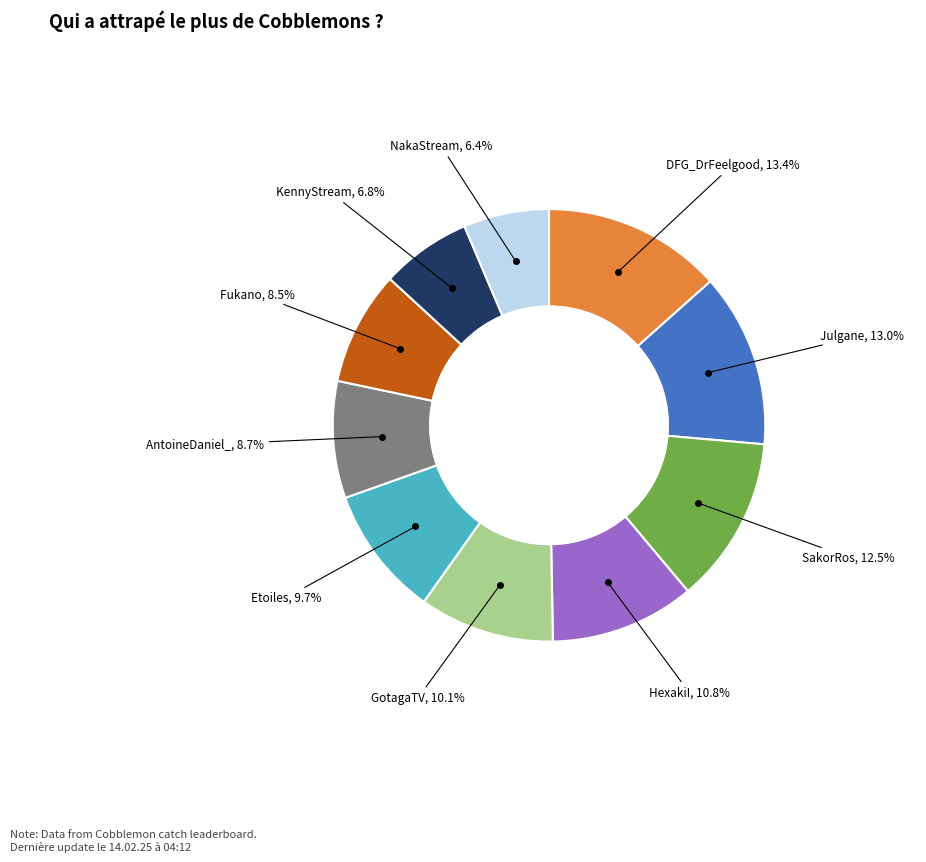

How many segments does this pie chart have?

10